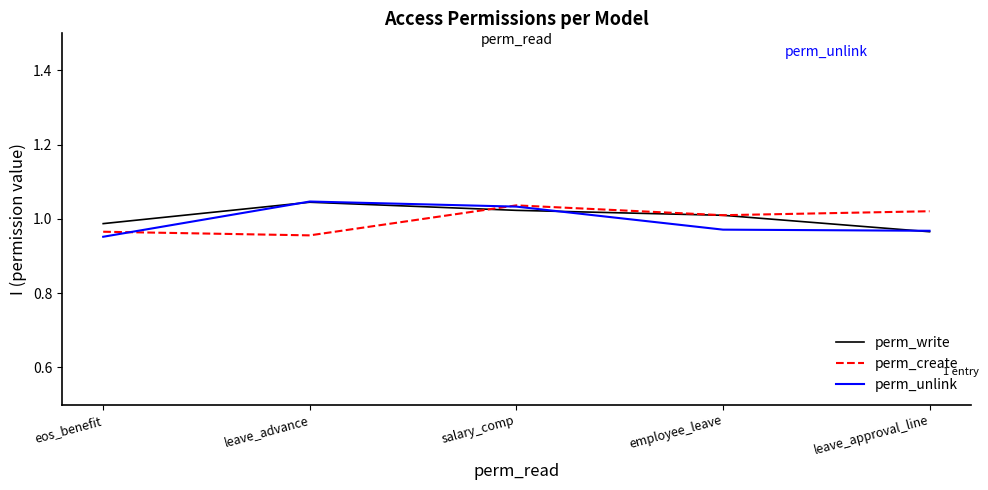

Which category has the highest value across all series?

leave_advance